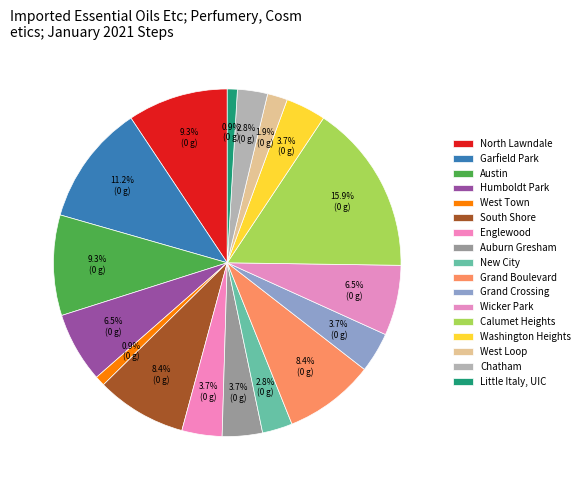

To the nearest percent, what percentage of the pie is North Lawndale?

9%